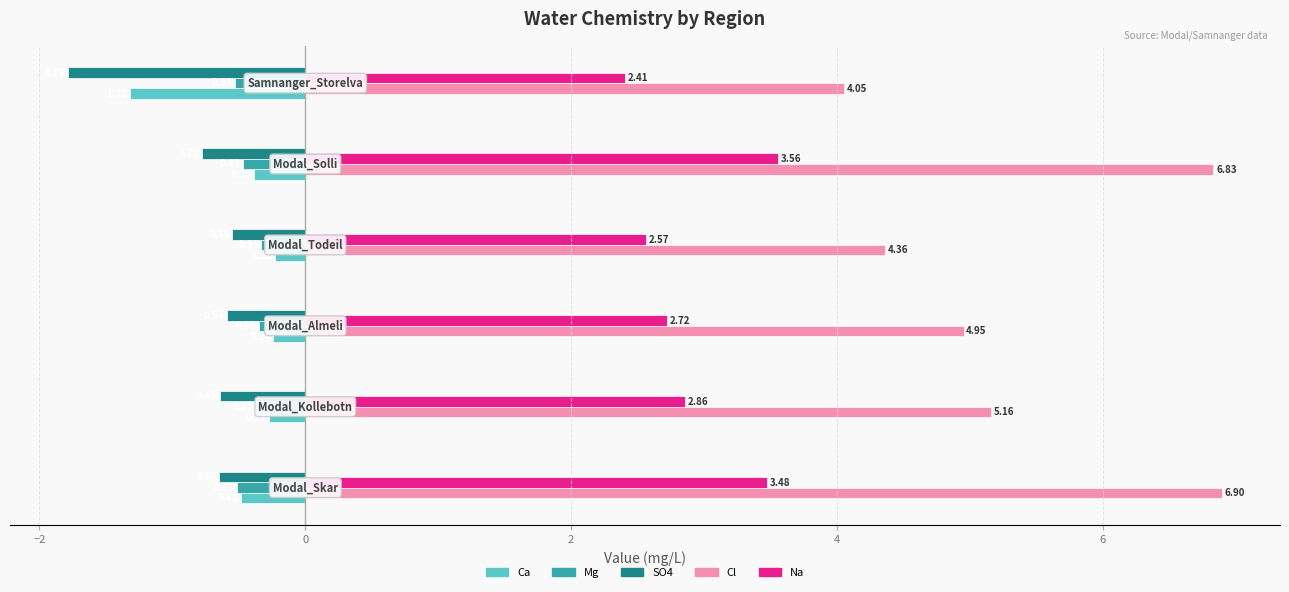

What are all the series names shown in the legend?

Ca, Mg, SO4, Cl, Na